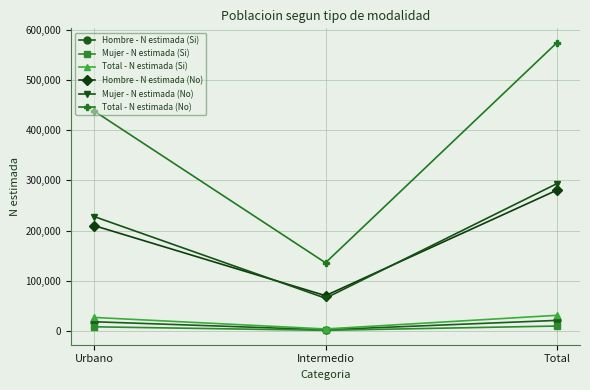

What is the average value of the Mujer - N estimada (Si) series?

6722